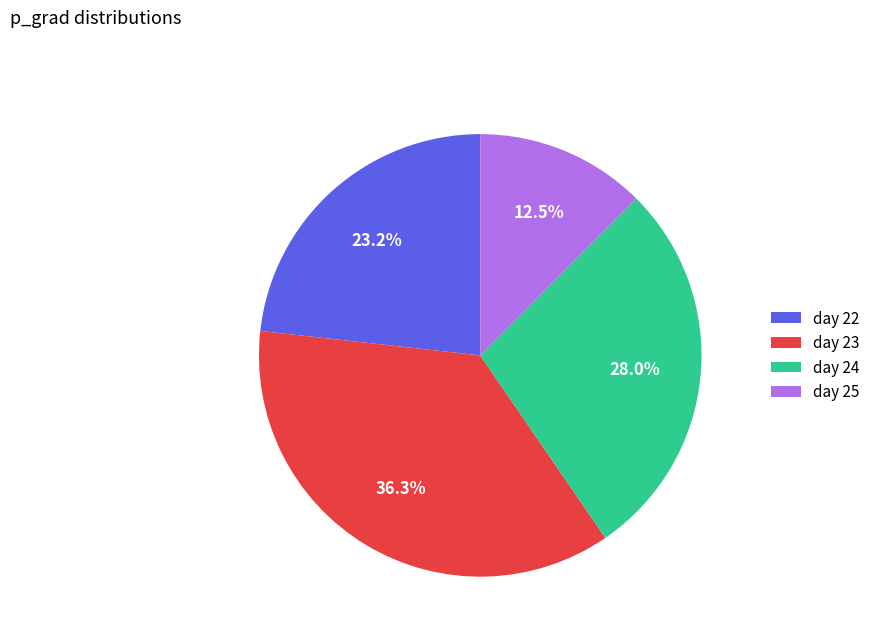

Is the sum of day 24 and day 25 greater than half?

No